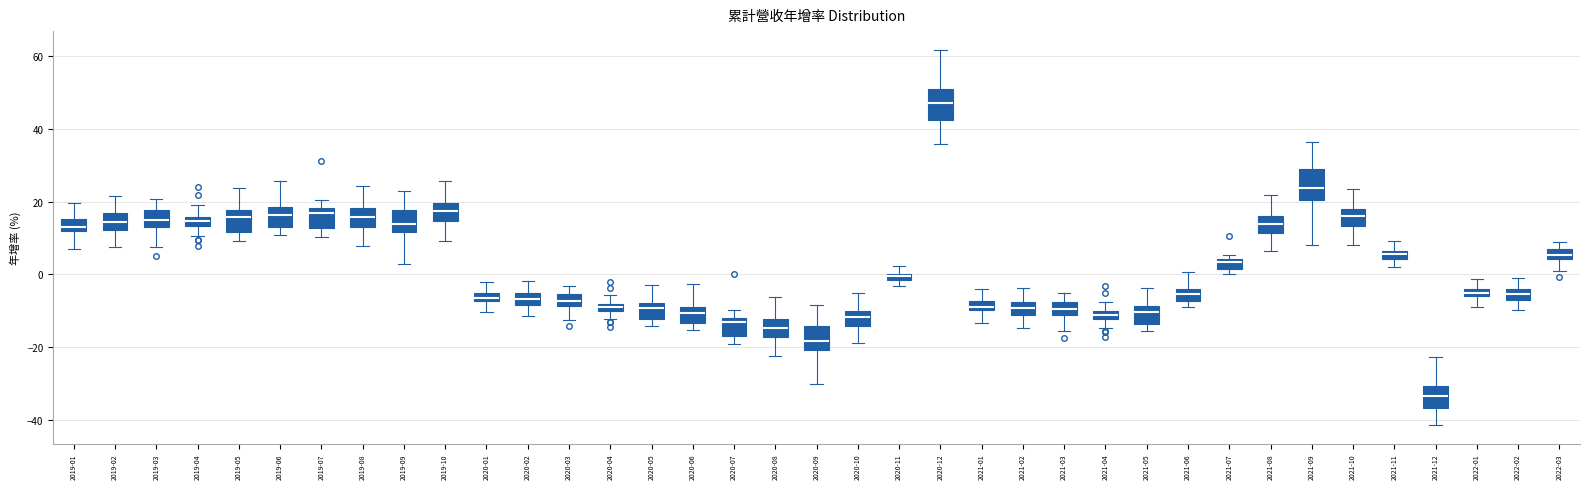

Where is the upper edge of the box for 2021-11 on the y-axis? The values are not printed on the chart, so give them approximately, as read against the axis.

6